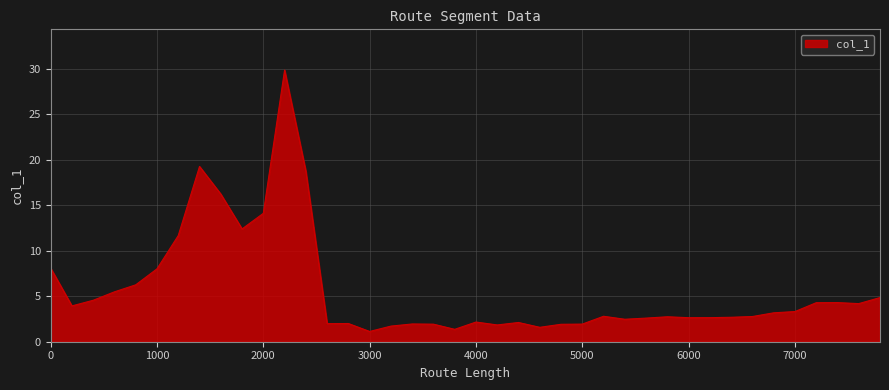

What is the minimum value shown in the chart?

1.1